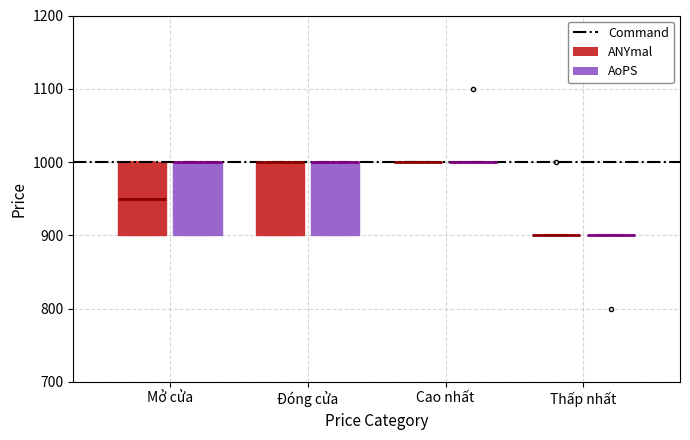

Reading left to right, read every box against the y-axis: the position of its median line, the range the box covers, and the ends of its whiskers. The values are not printed on the chart, so give them approximately, as read against the axis.

Mở cửa (ANYmal): median 950, box 900 to 1000, whiskers 900 to 1000
Mở cửa (AoPS): median 1000 (drawn on the box's upper edge), box 900 to 1000, whiskers 900 to 1000
Đóng cửa (ANYmal): median 1000 (drawn on the box's upper edge), box 900 to 1000, whiskers 900 to 1000
Đóng cửa (AoPS): median 1000 (drawn on the box's upper edge), box 900 to 1000, whiskers 900 to 1000
Cao nhất (ANYmal): box collapsed to a line at 1000, whiskers 1000 to 1000
Cao nhất (AoPS): box collapsed to a line at 1000, whiskers 1000 to 1000
Thấp nhất (ANYmal): box collapsed to a line at 900, whiskers 900 to 900
Thấp nhất (AoPS): box collapsed to a line at 900, whiskers 900 to 900